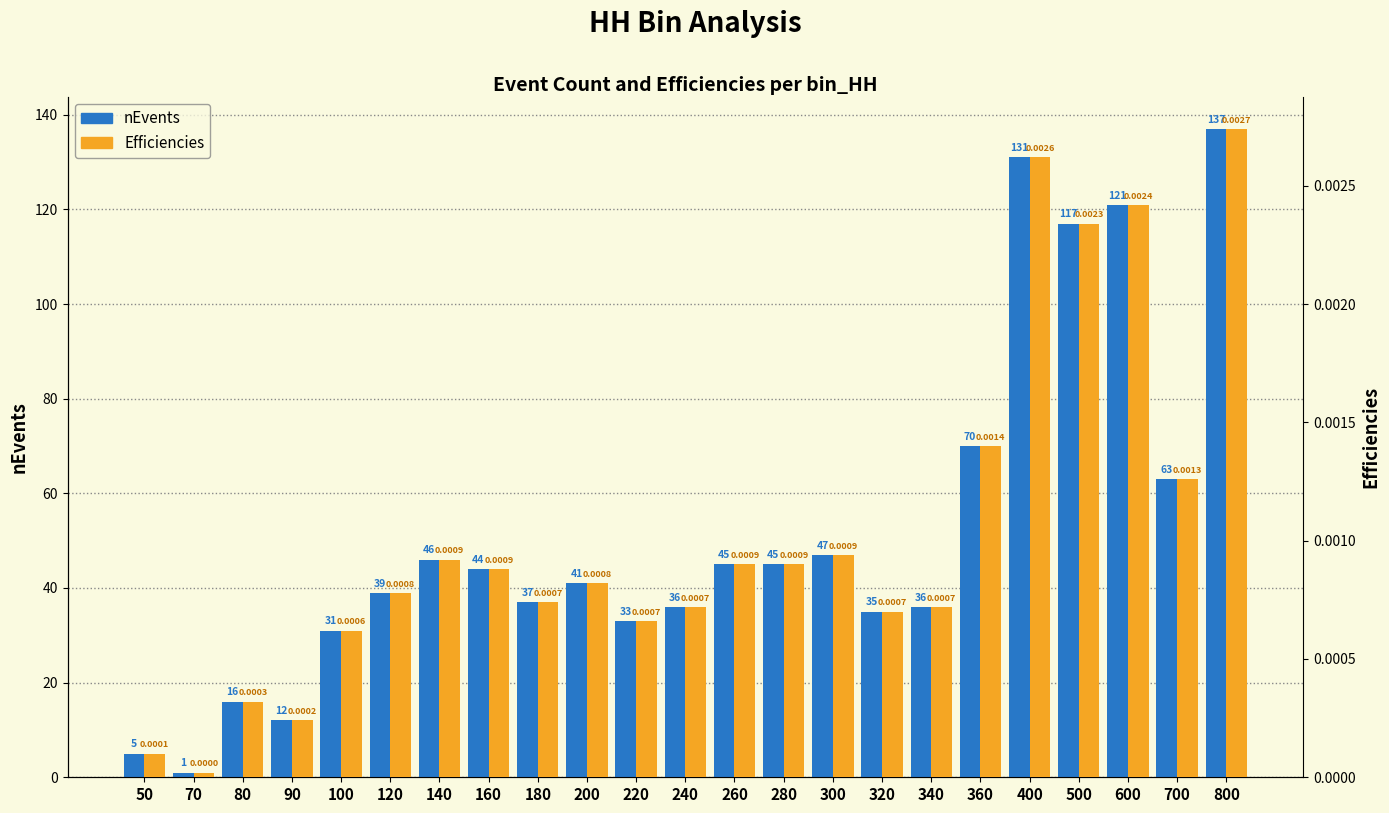

Count the number of data series in this chart.

2